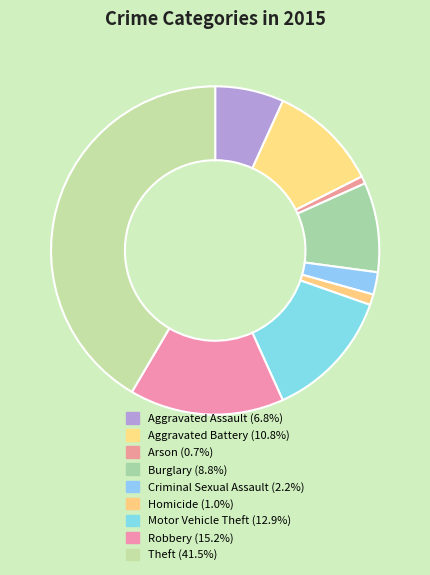

How many slices are in this pie chart?

9